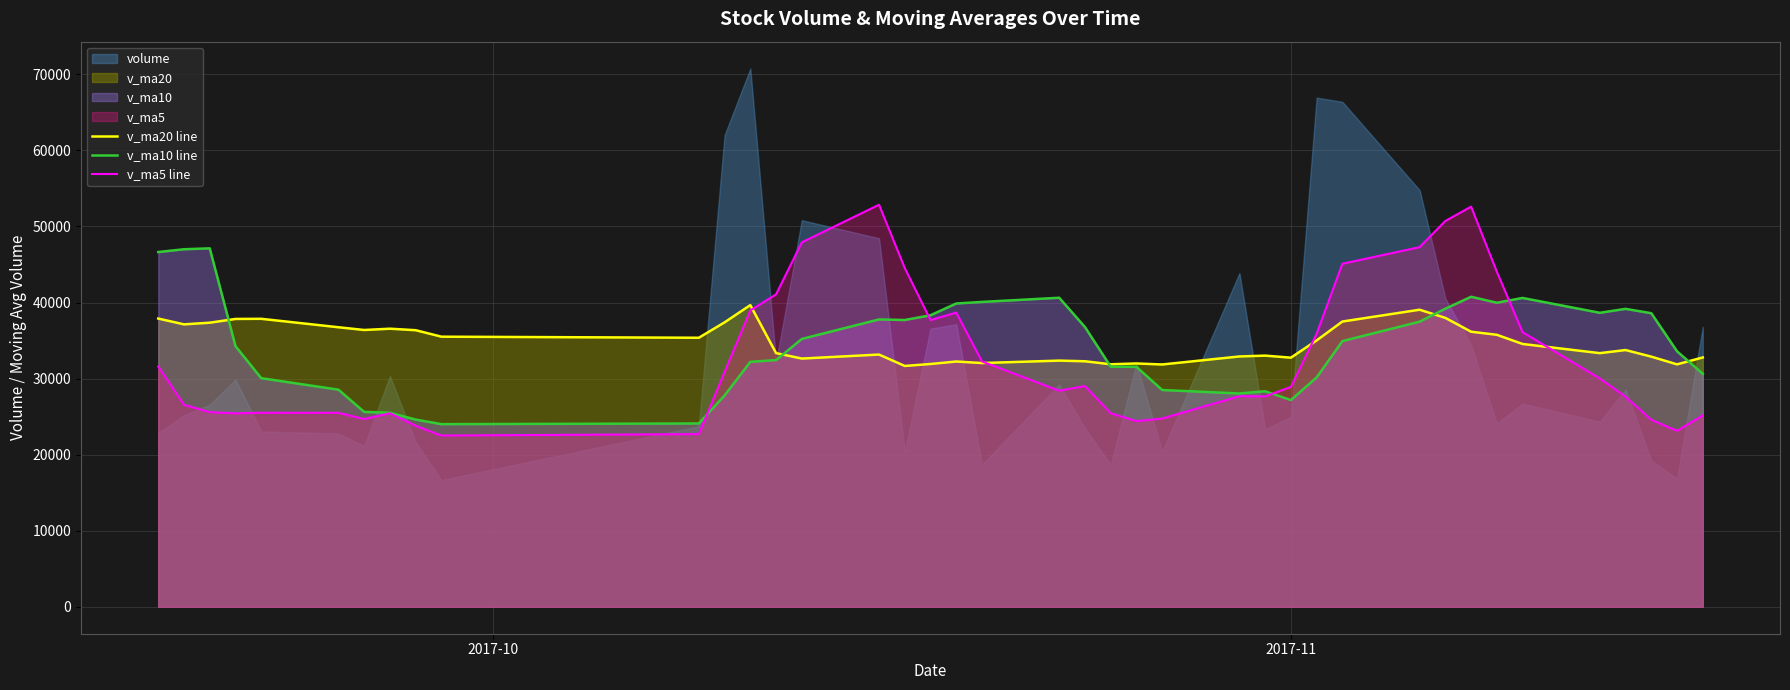

What is the minimum value for v_ma20 line?

31660.8